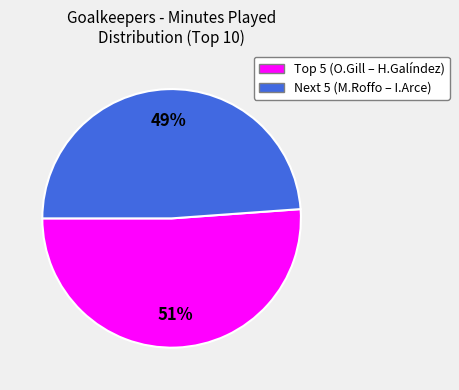

To the nearest percent, what is the average slice percentage?

50%